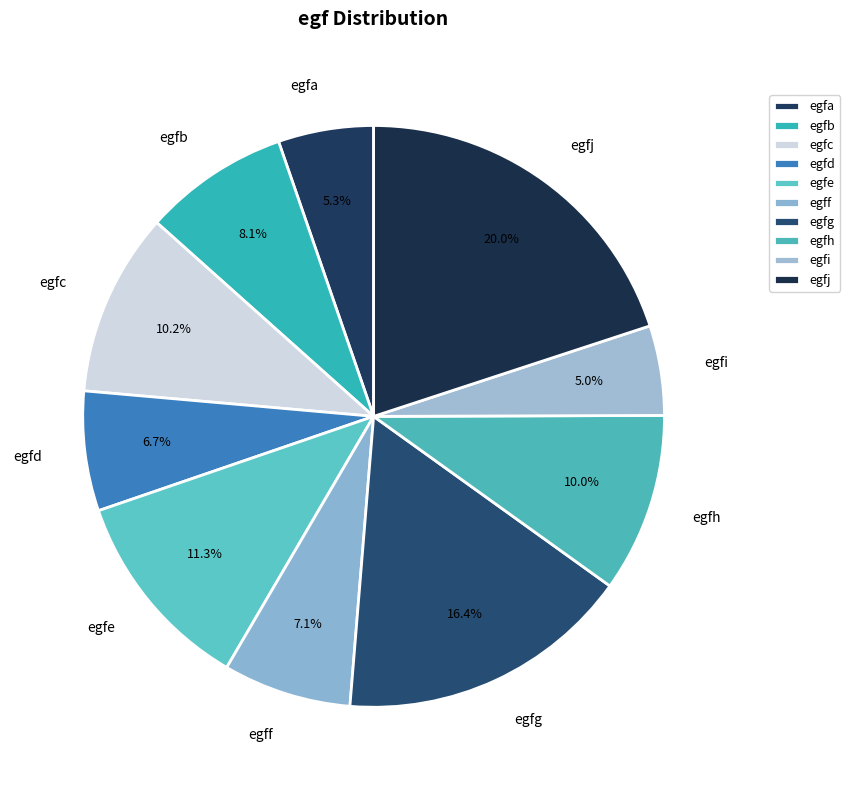

To the nearest percent, what is the combined percentage of egfc and egff?

17%